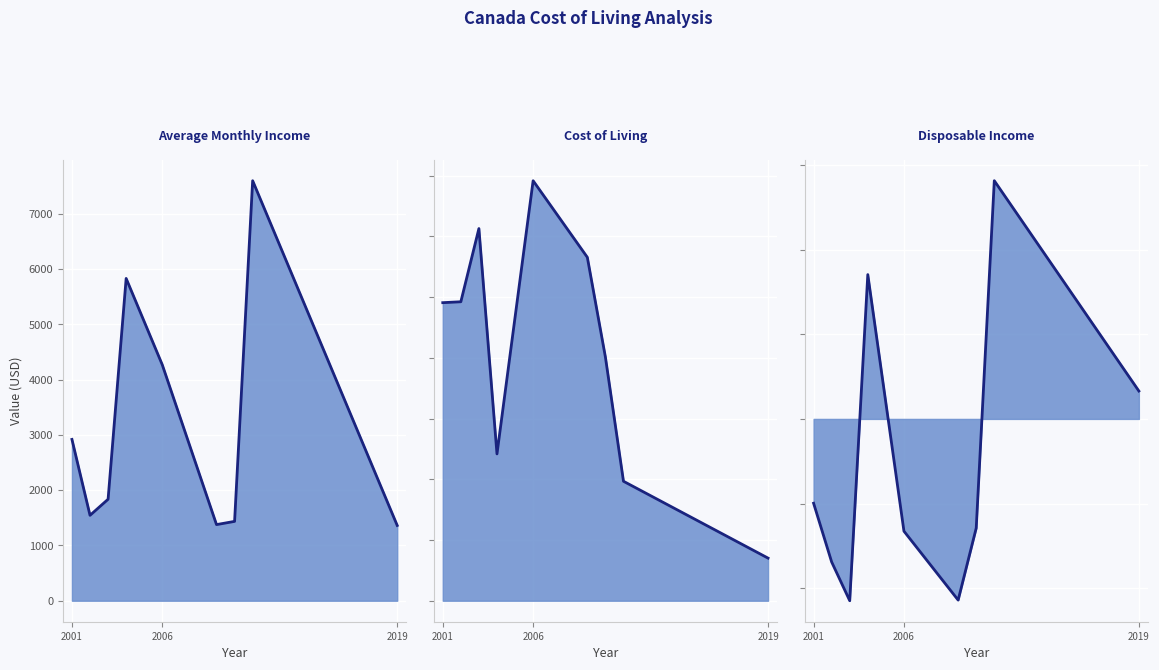

The value of Average Monthly Income at 3 is 5828.6. True or false?

True